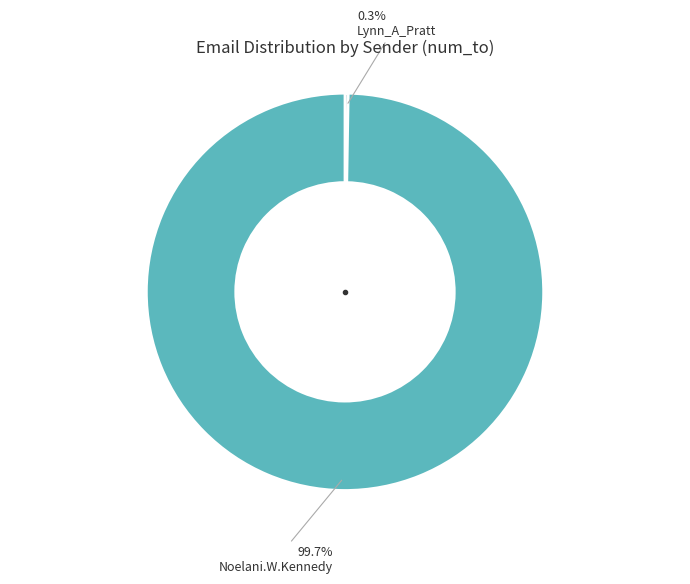

Is there any slice that represents more than half of the pie?

Yes